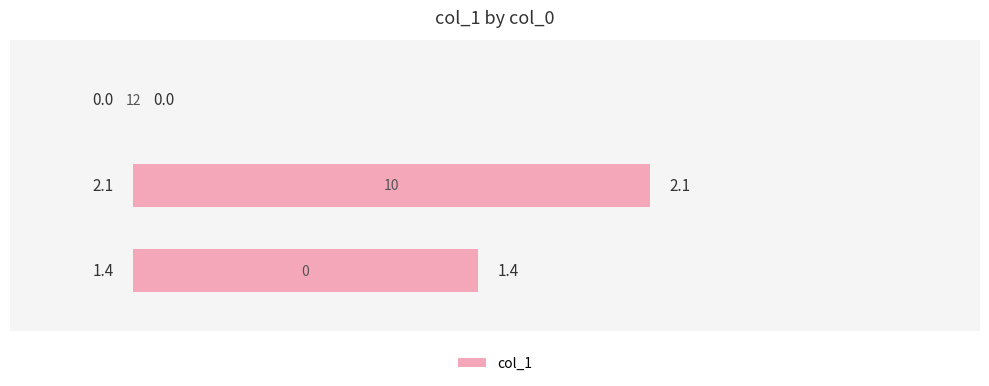

What is the greatest value displayed?

2.1